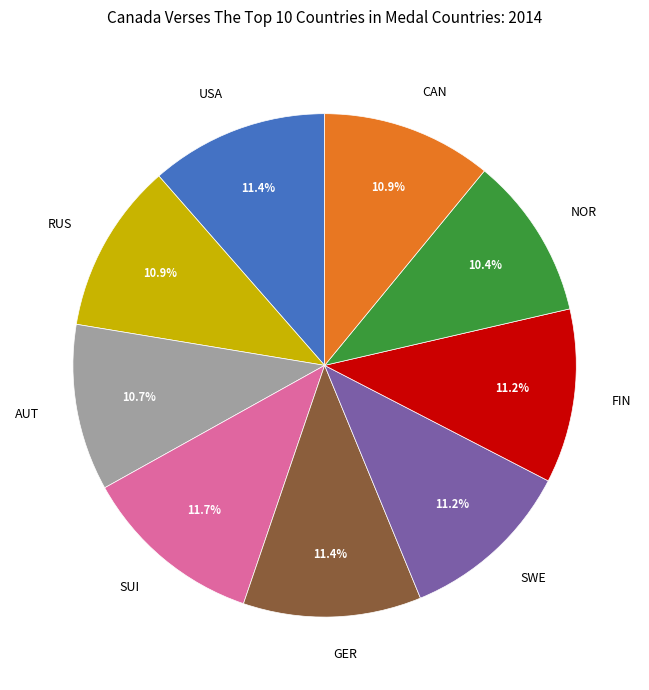

How much of the chart is everything except RUS?

89.1%